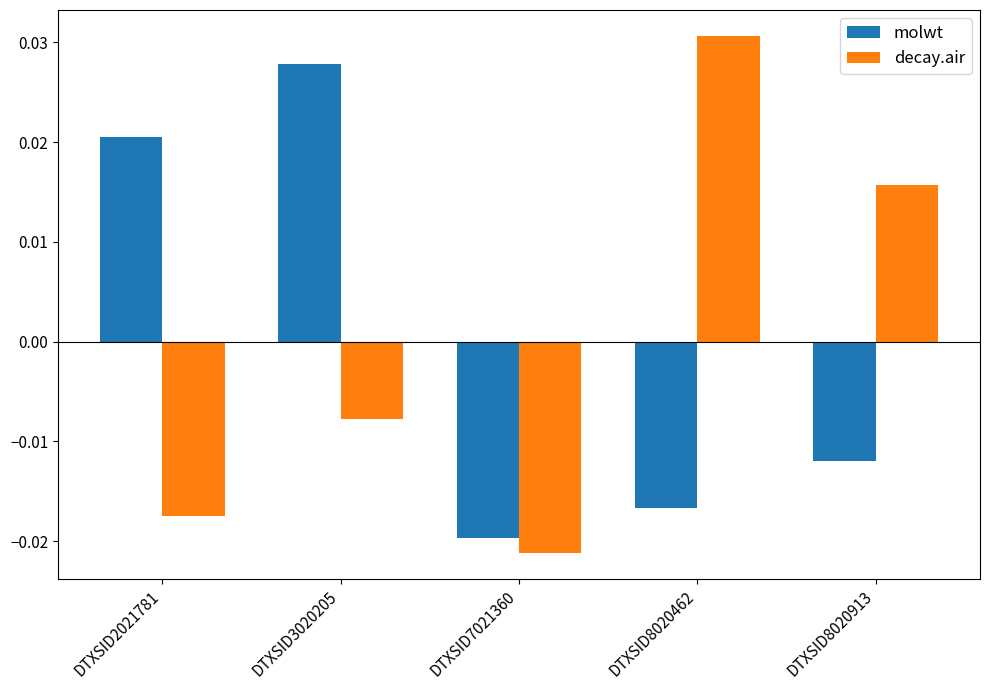

How many values in the molwt series are below 0?

3